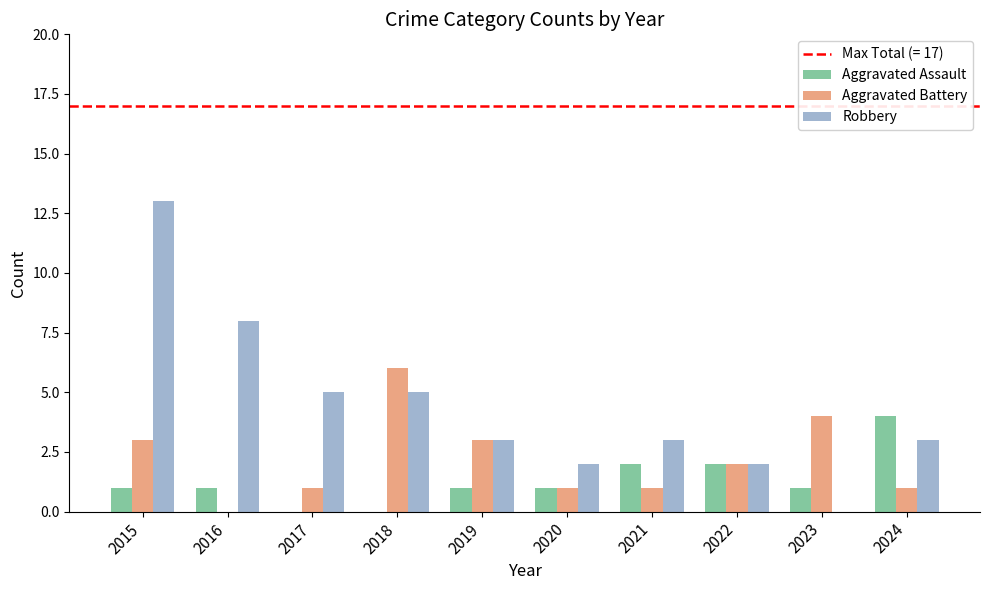

What is the sum of all Robbery values?

44